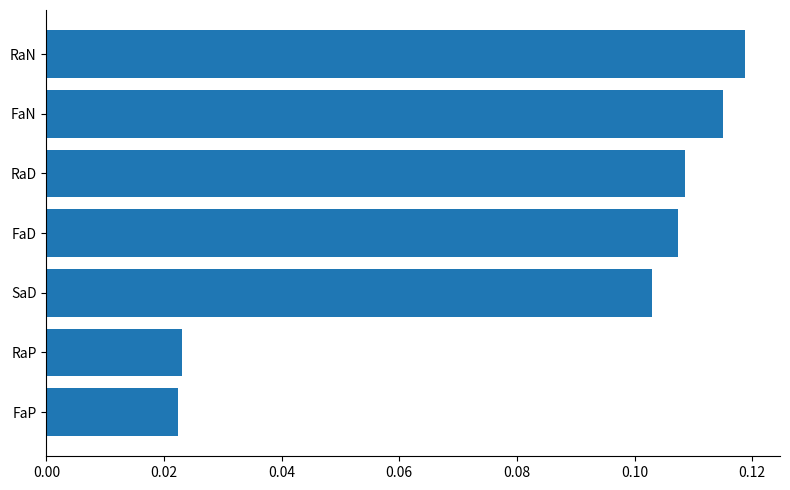

Does the chart contain stacked bars?

No